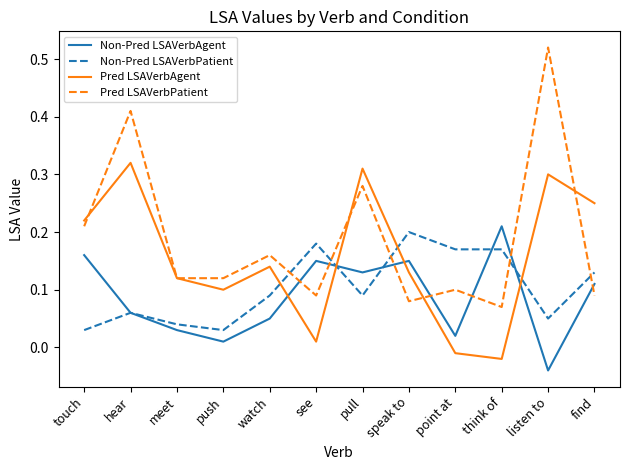

Which label corresponds to the smallest value in the chart?

listen to